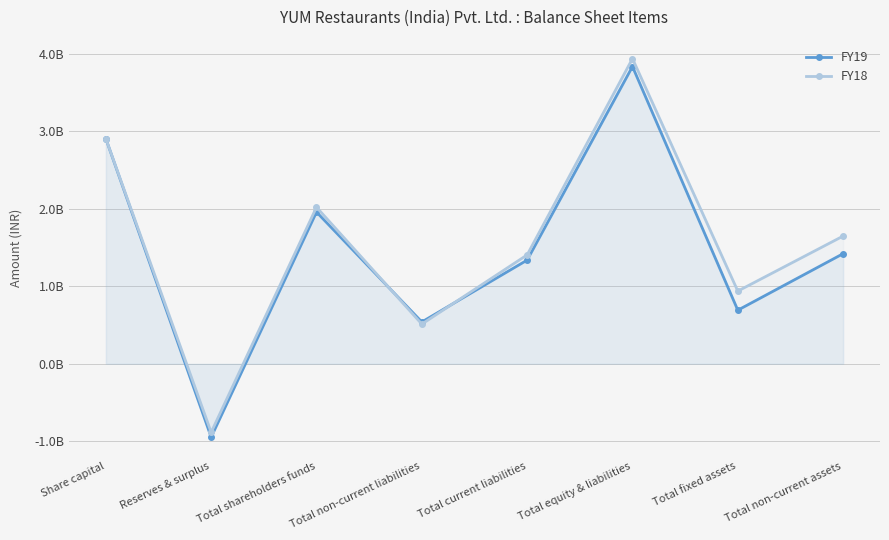

How many values in the FY19 series are below 1420006000?

4